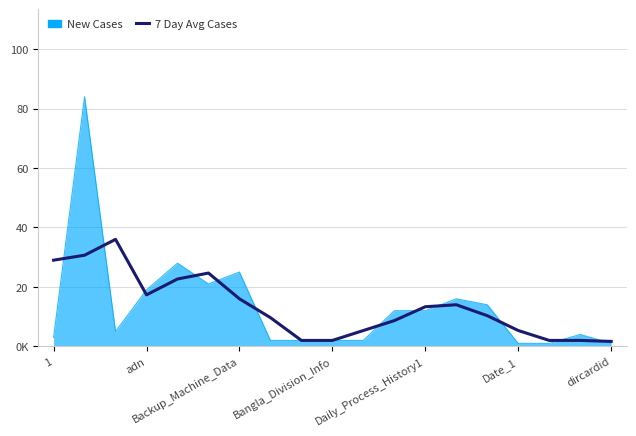

What are all the series names shown in the legend?

New Cases, 7 Day Avg Cases